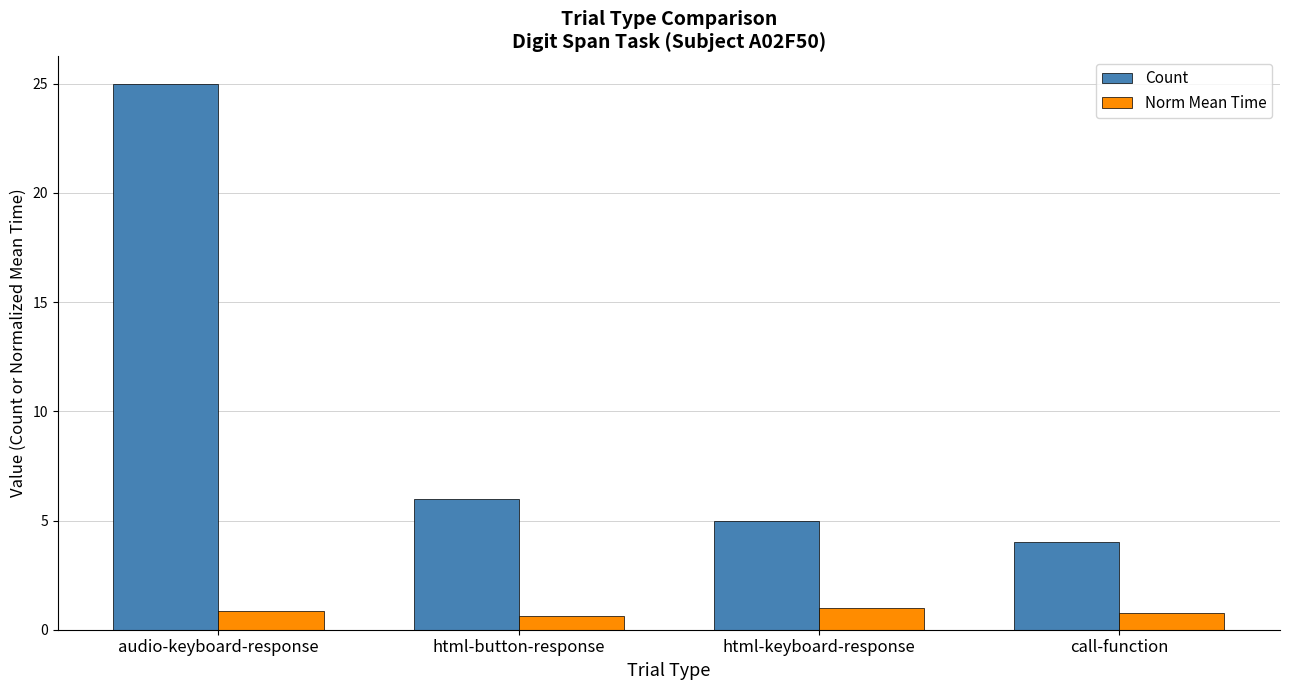

What is the minimum value shown in the chart?

0.6